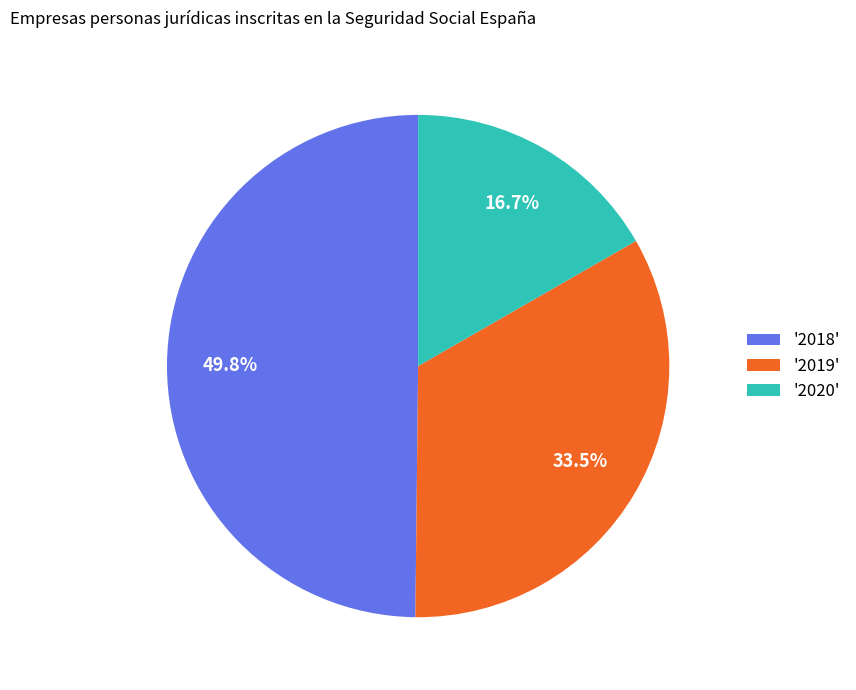

How many slices are in this pie chart?

3